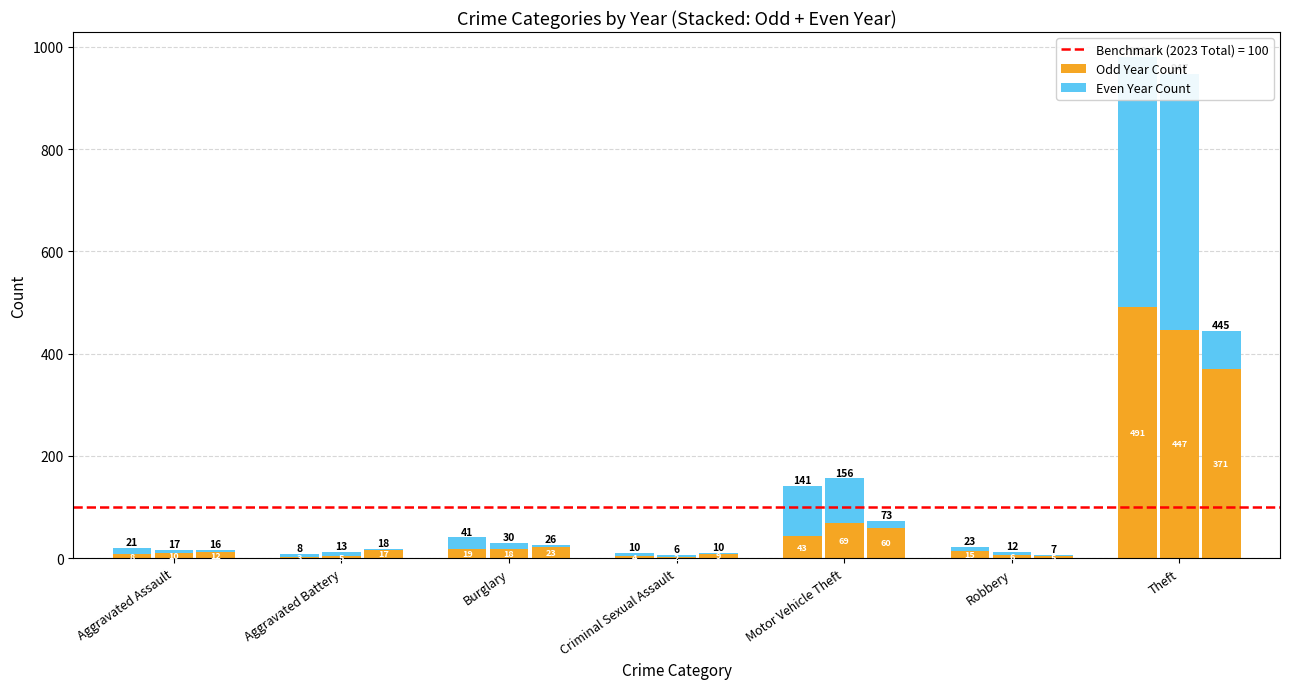

How many groups of bars are there?

7